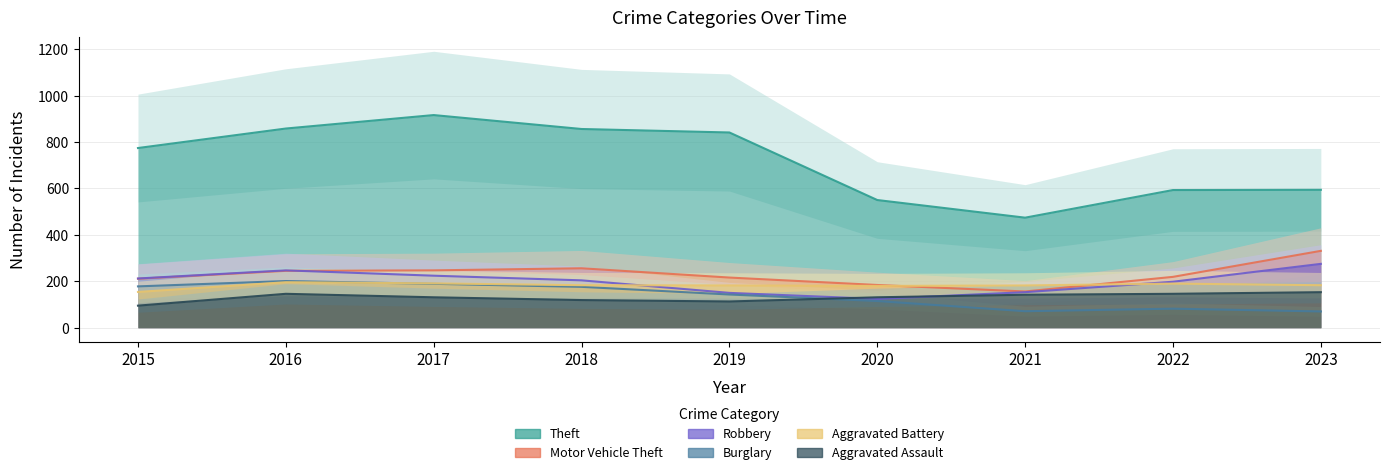

What is the sum of all Motor Vehicle Theft values?

2065